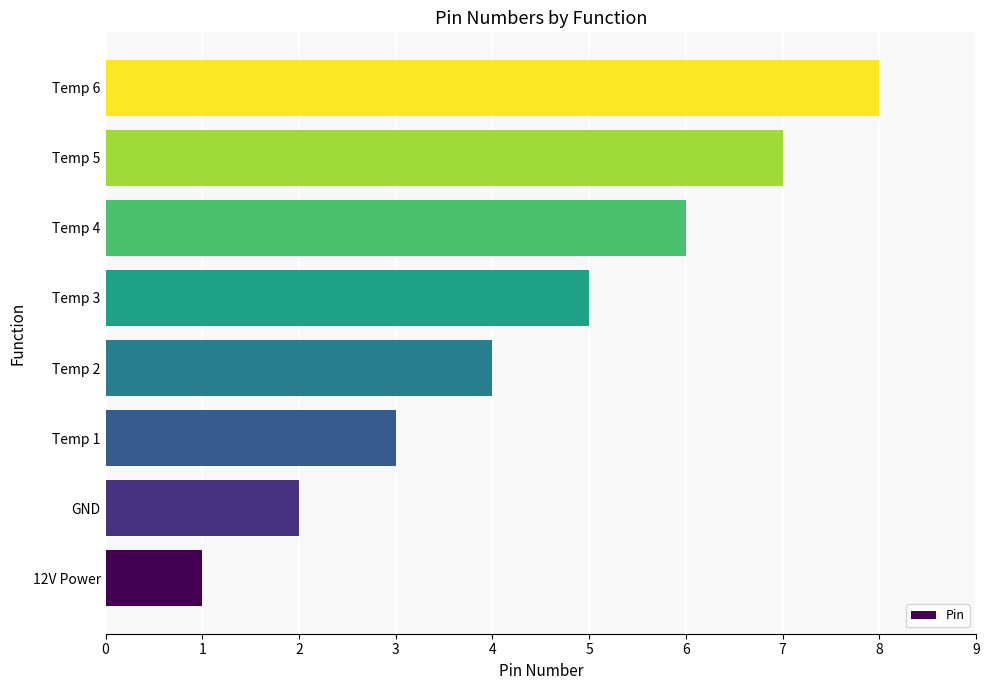

List the labels in order of value, smallest first.

12V Power, GND, Temp 1, Temp 2, Temp 3, Temp 4, Temp 5, Temp 6